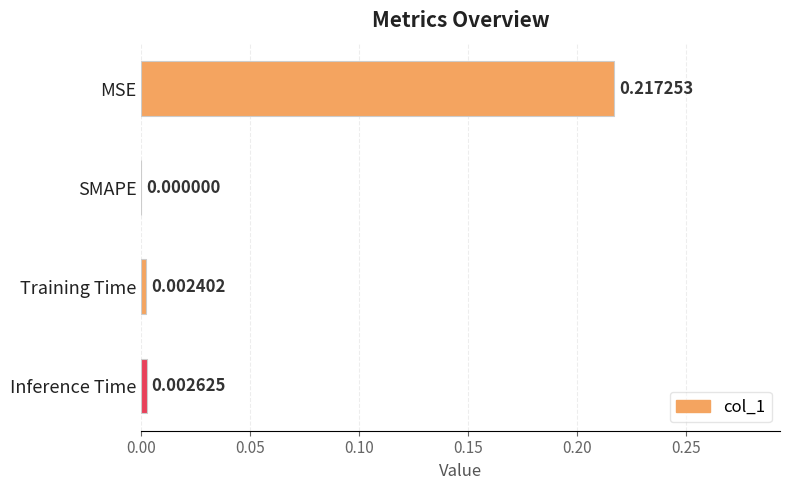

Where is the data nearest to the value 0?

SMAPE